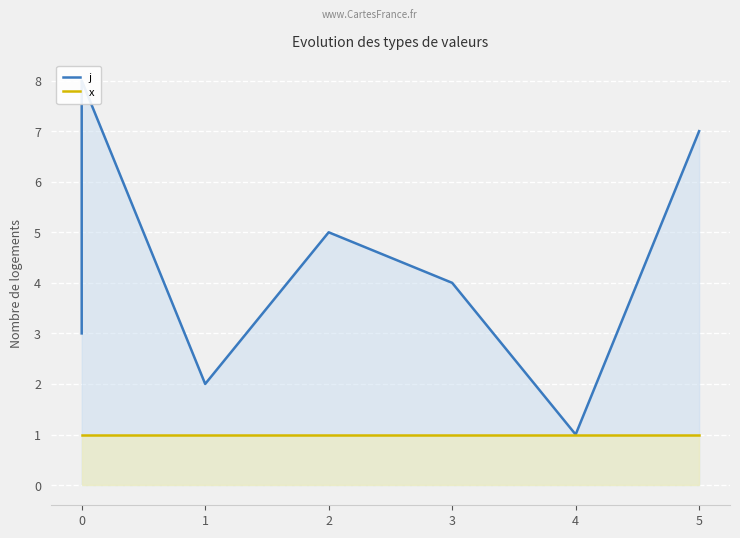

Rank the series by their average value, from lowest to highest.

x, j